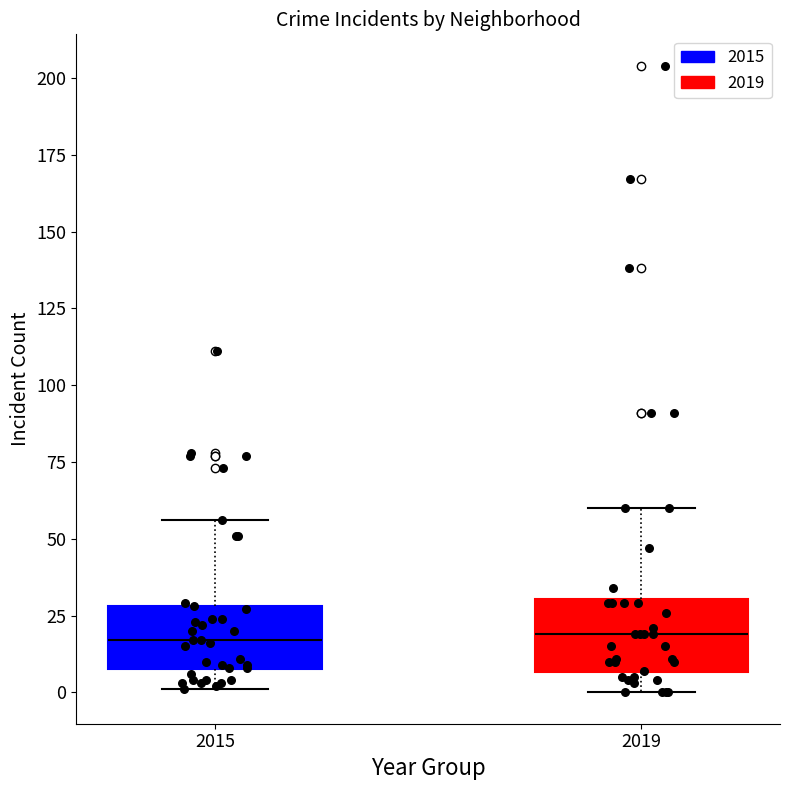

Reading left to right, transcribe this box plot: for each box, give where its median line is, the range the box spans, and where its two whiskers end, as read against the y-axis. The values are not printed on the chart, so give them approximately, as read against the axis.

2015: median 15, box 10 to 30, whiskers 0 to 55
2019: median 20, box 5 to 30, whiskers 0 to 60